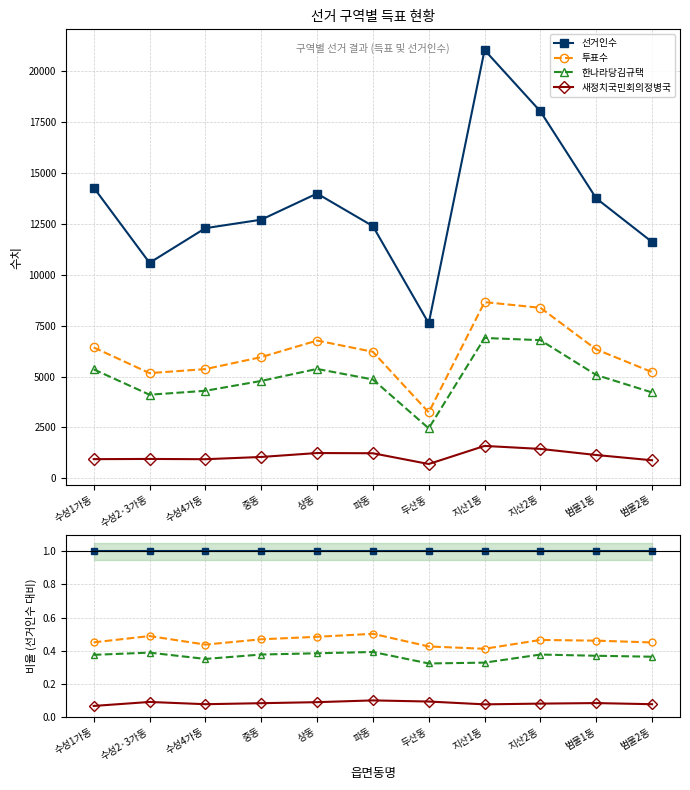

True or false: 투표수 and 새정치국민회의정병국 intersect in this chart.

False